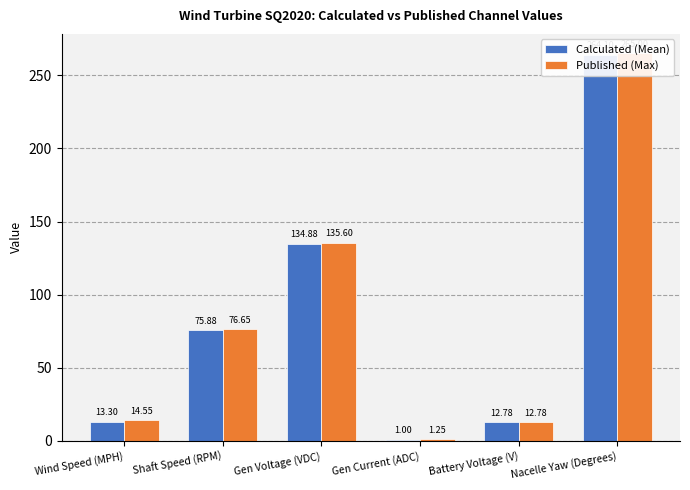

The value of Calculated (Mean) at Battery Voltage (V) is 2.8. True or false?

False